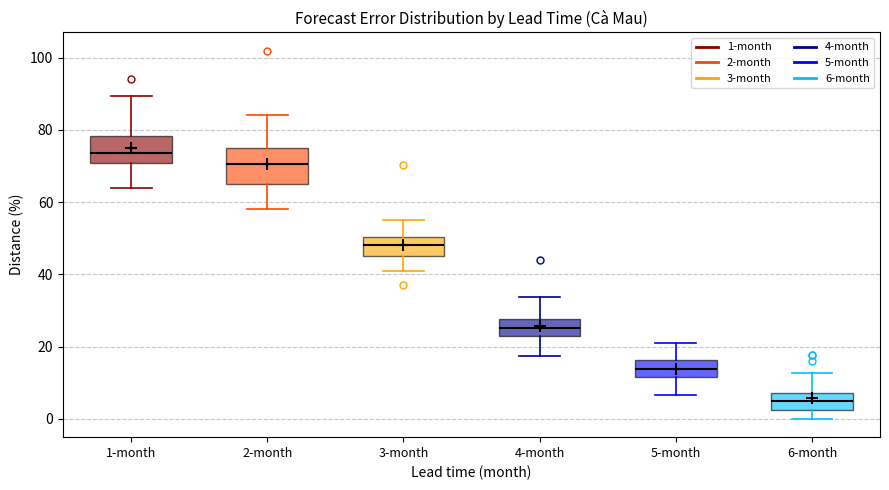

Reading left to right, read every box against the y-axis: the position of its median line, the range the box covers, and the ends of its whiskers. The values are not printed on the chart, so give them approximately, as read against the axis.

1-month: median 74, box 70 to 78, whiskers 64 to 90
2-month: median 70, box 66 to 74, whiskers 58 to 84
3-month: median 48, box 46 to 50, whiskers 40 to 54
4-month: median 26, box 22 to 28, whiskers 18 to 34
5-month: median 14, box 12 to 16, whiskers 6 to 20
6-month: median 4, box 2 to 8, whiskers 0 to 12